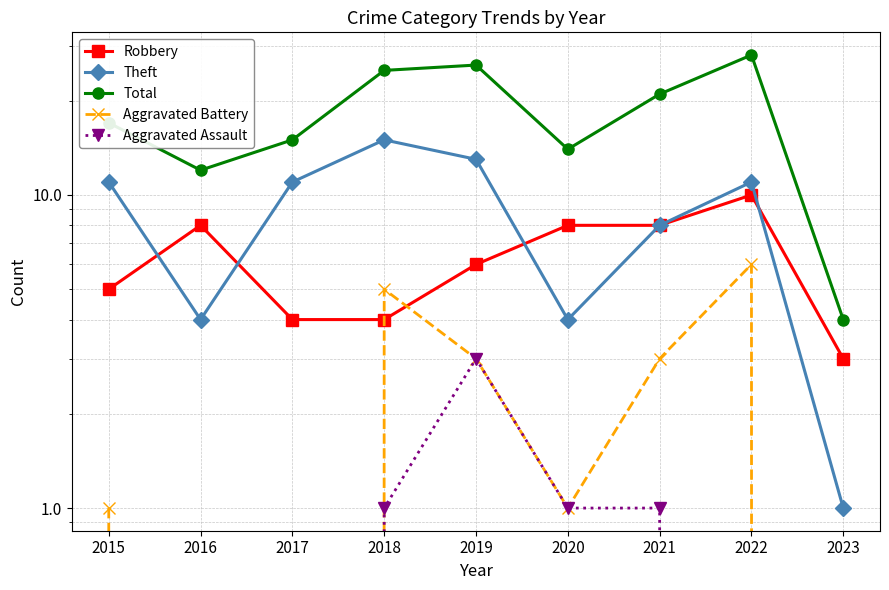

List the series in order of their peak value, lowest first.

Aggravated Assault, Aggravated Battery, Robbery, Theft, Total